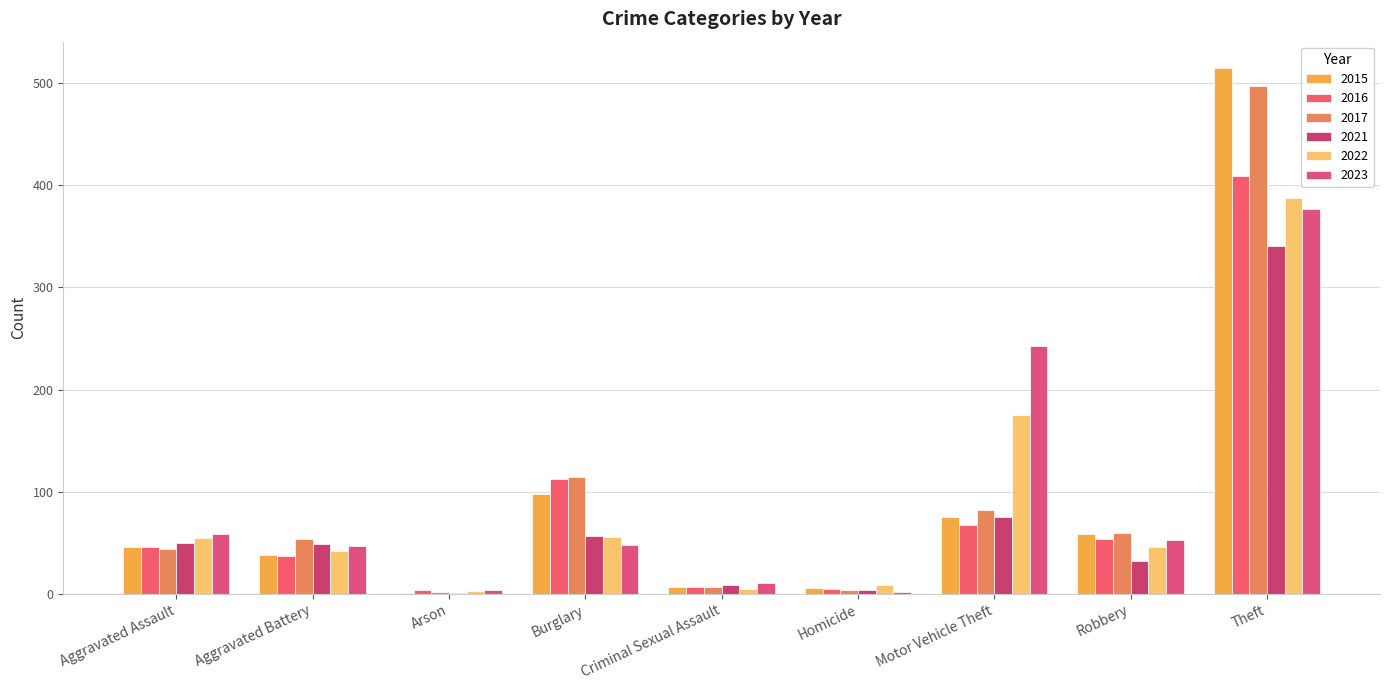

Rank the series at Robbery from highest to lowest value.

2017, 2015, 2016, 2023, 2022, 2021